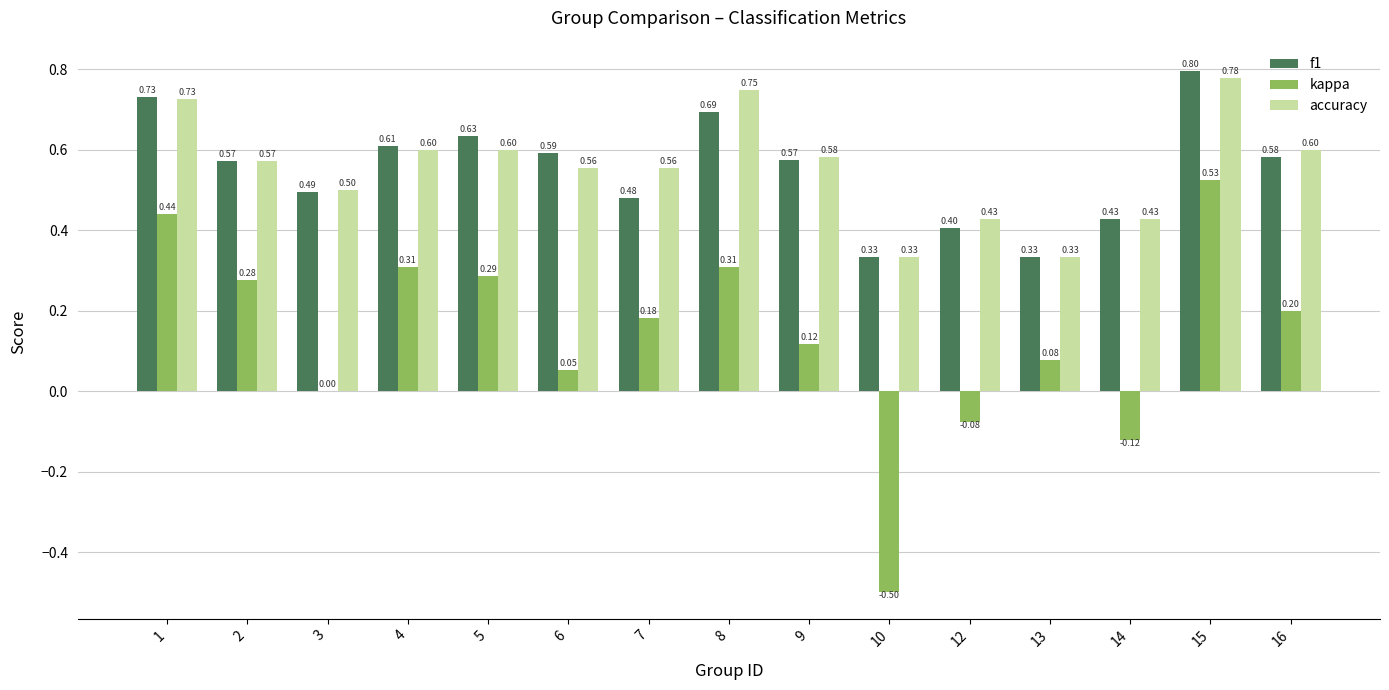

What is the sum of all kappa values?

2.1